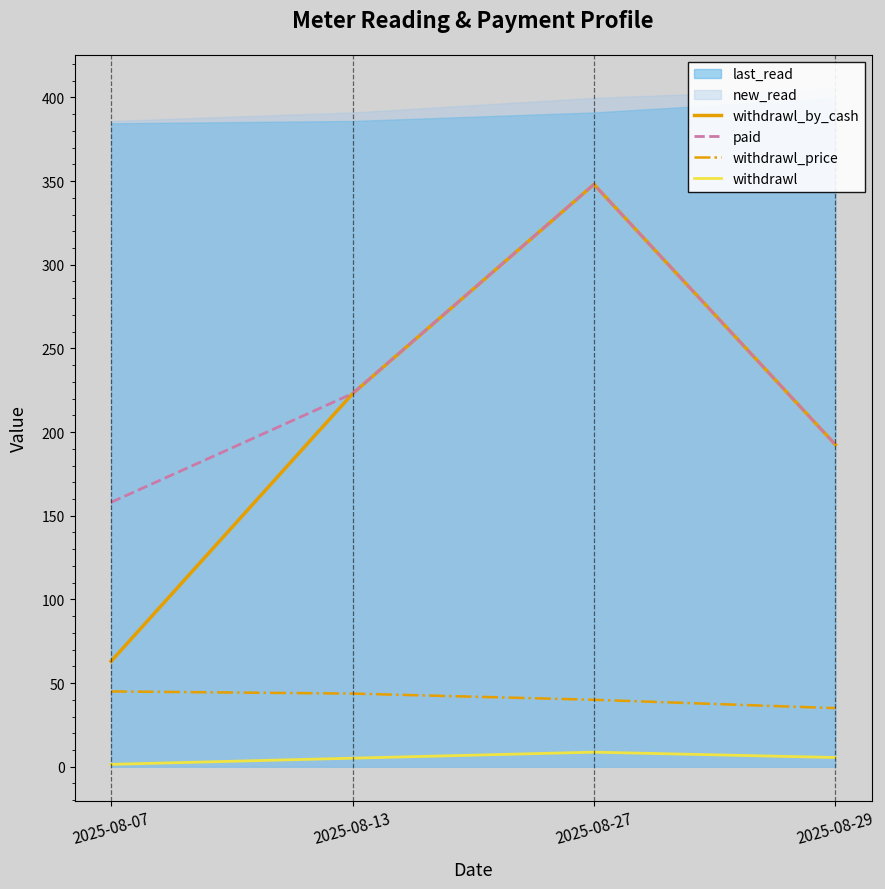

Is the value of withdrawl_price at 2025-08-07 greater than the value of paid at 2025-08-13?

No